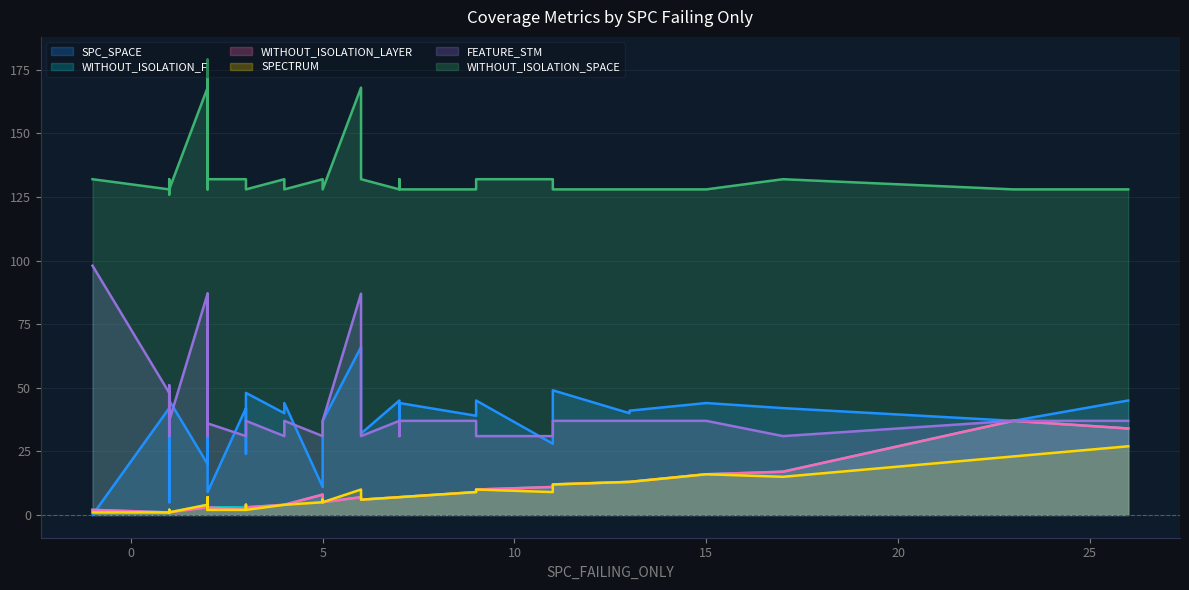

What is the value of the SPECTRUM point at the 24th from the left?

7